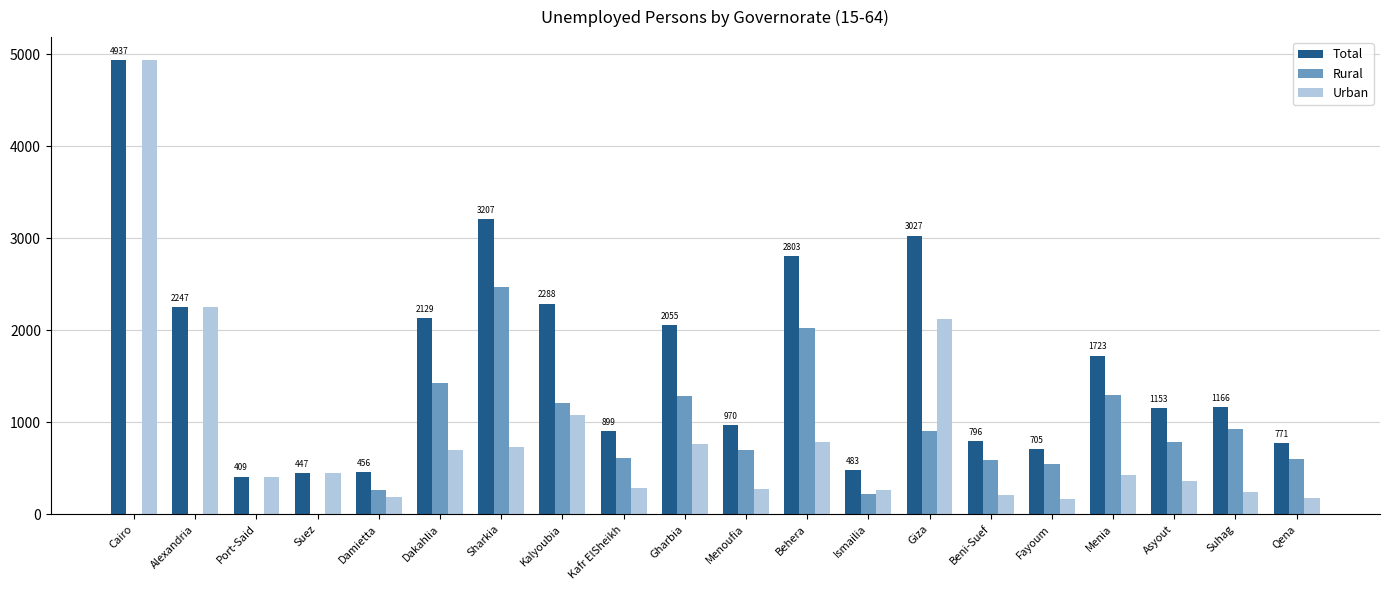

Which category has the highest value across all series?

Cairo